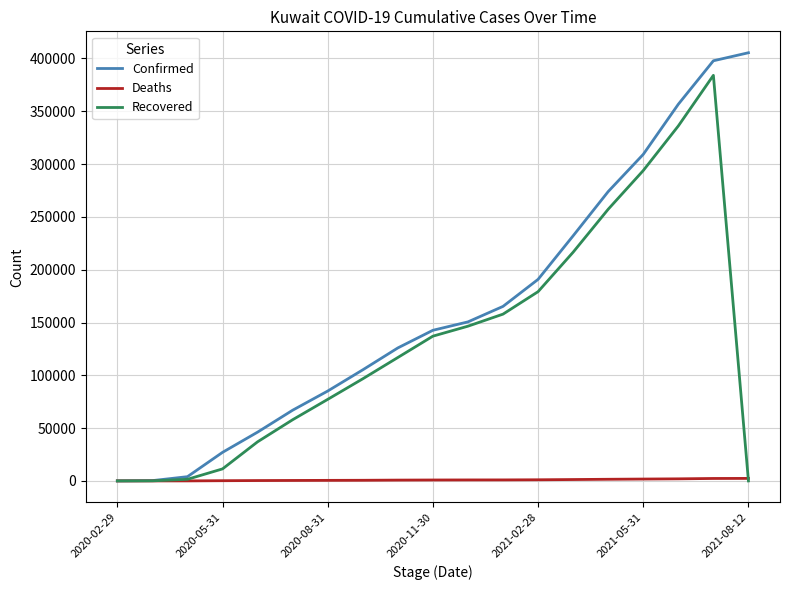

Rank the series by their average value, from highest to lowest.

Confirmed, Recovered, Deaths